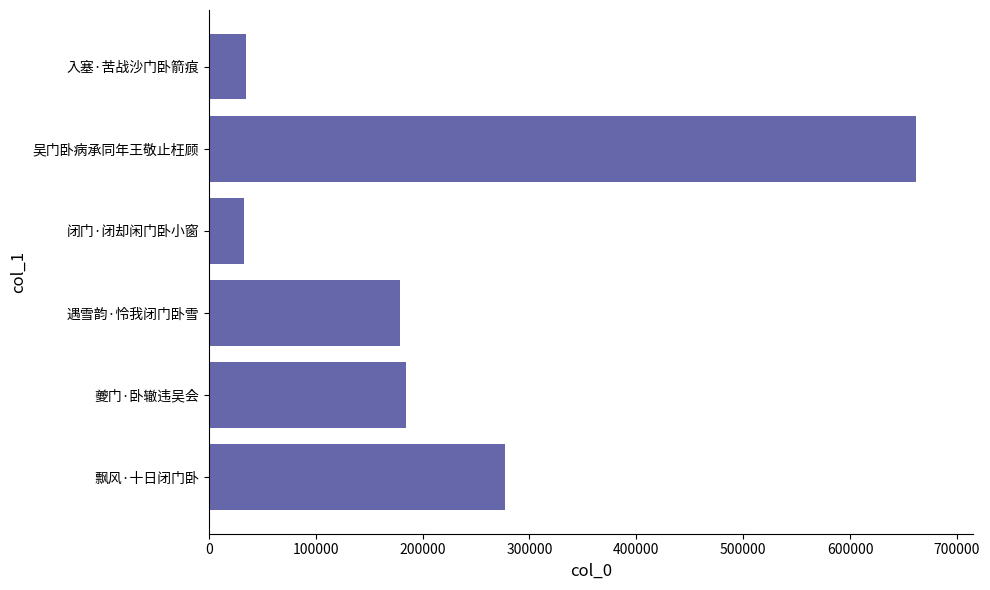

Is it true that the value at 飘风·十日闭门卧 is 141655?

False